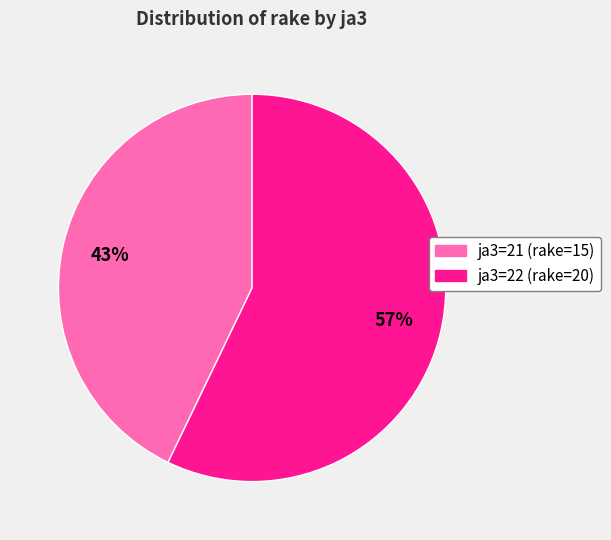

Which category has the smallest portion of the pie?

ja3=21 (rake=15)